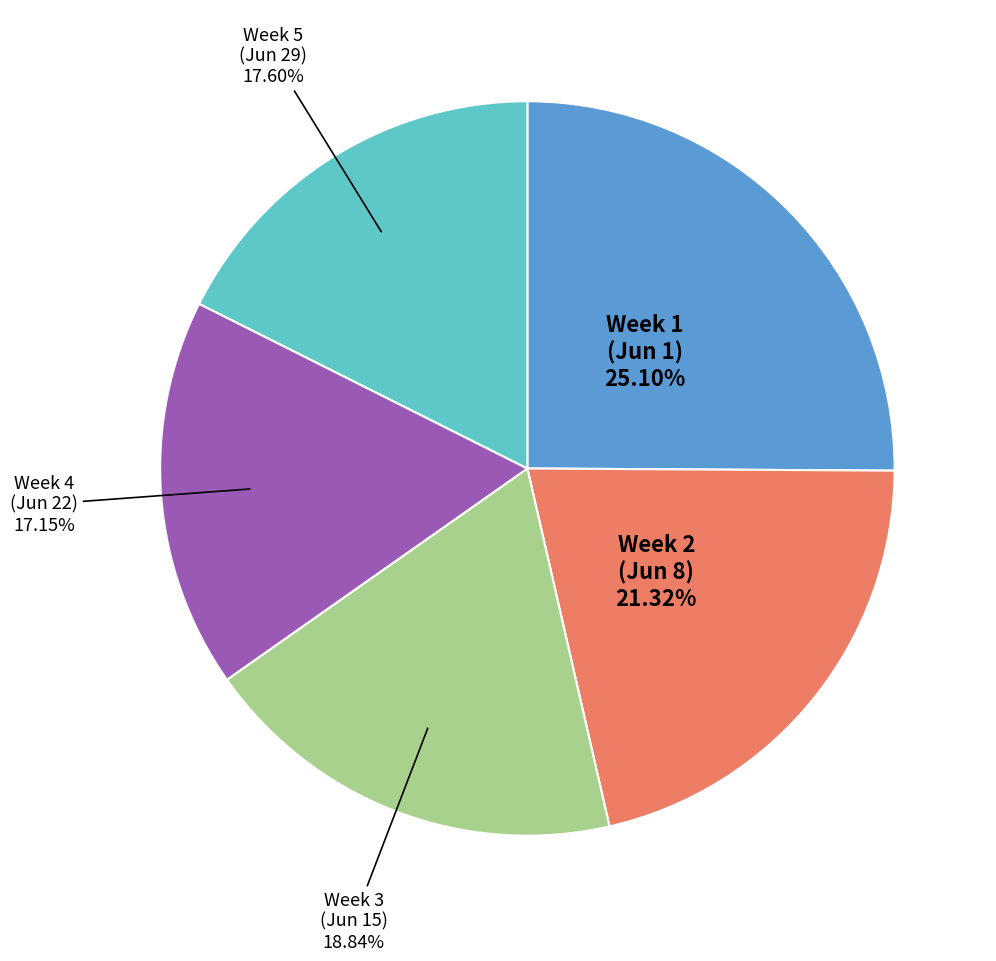

What is the largest slice in the pie chart?

Week 1 (Jun 1)